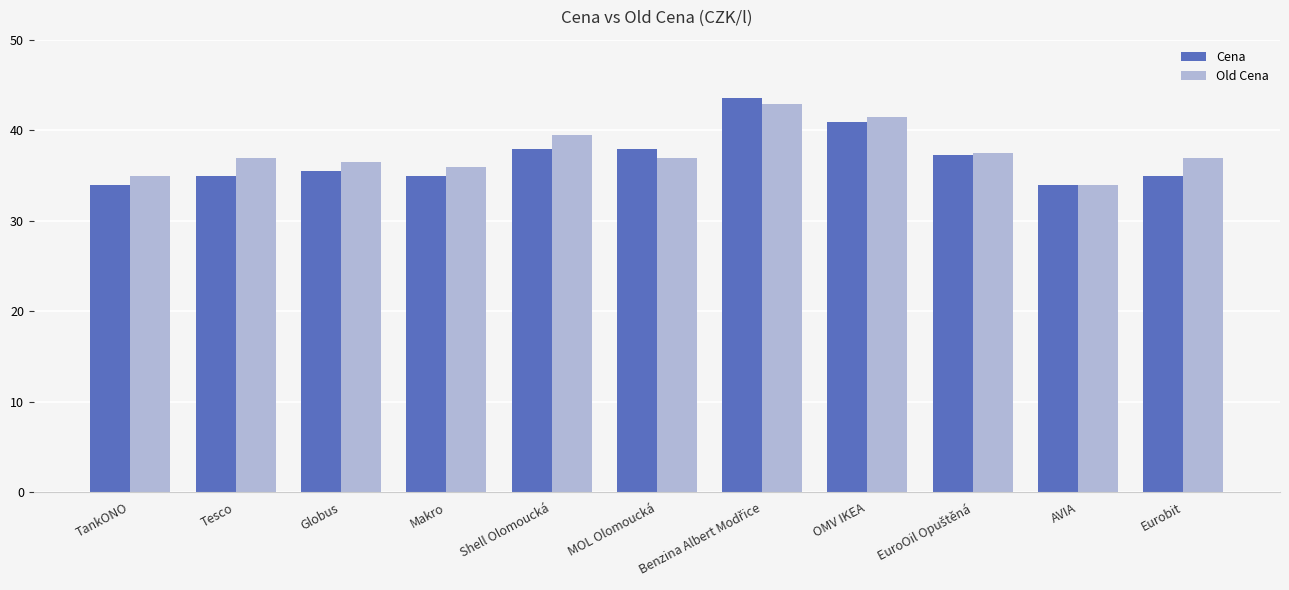

List the series in order of their overall mean, highest first.

Old Cena, Cena